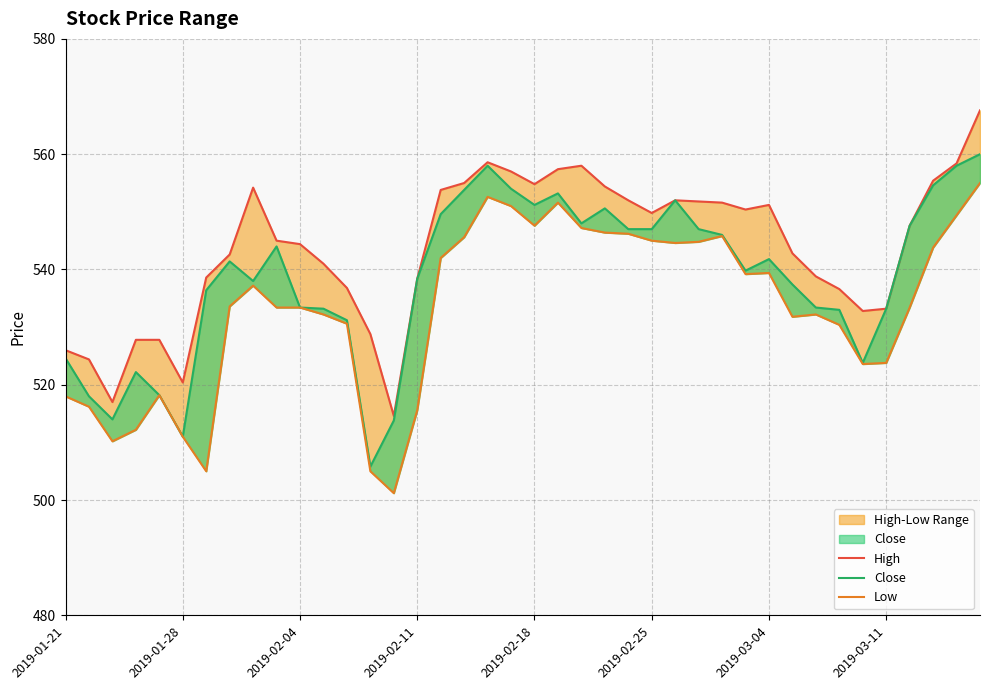

Does the chart display data point markers on the line(s)?

No